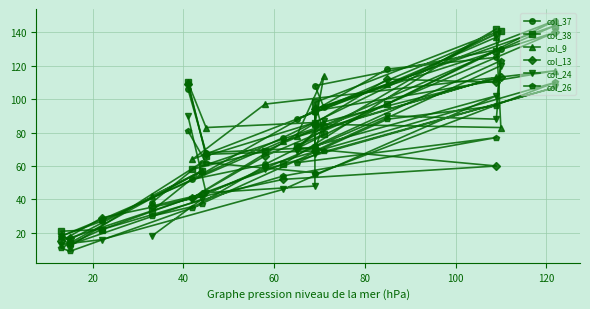

True or false: col_24 has more than 0 interior local peaks.

True